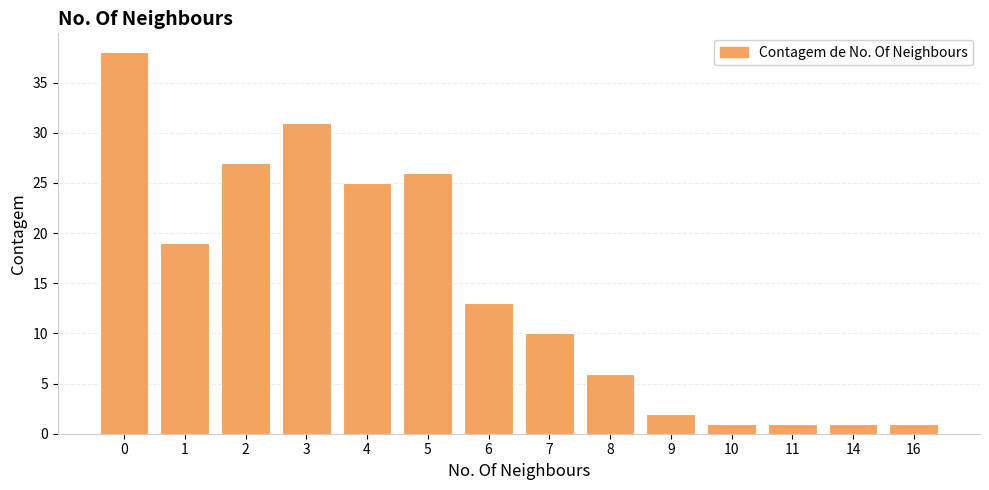

True or false: the data shows 4 at 6.

False